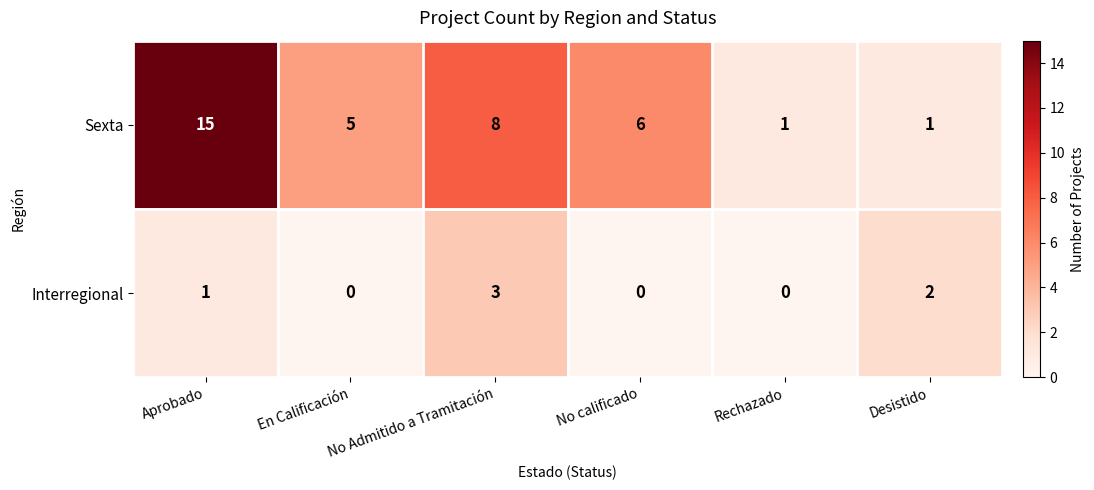

The Interregional series shows 1 at Aprobado. True or false?

True